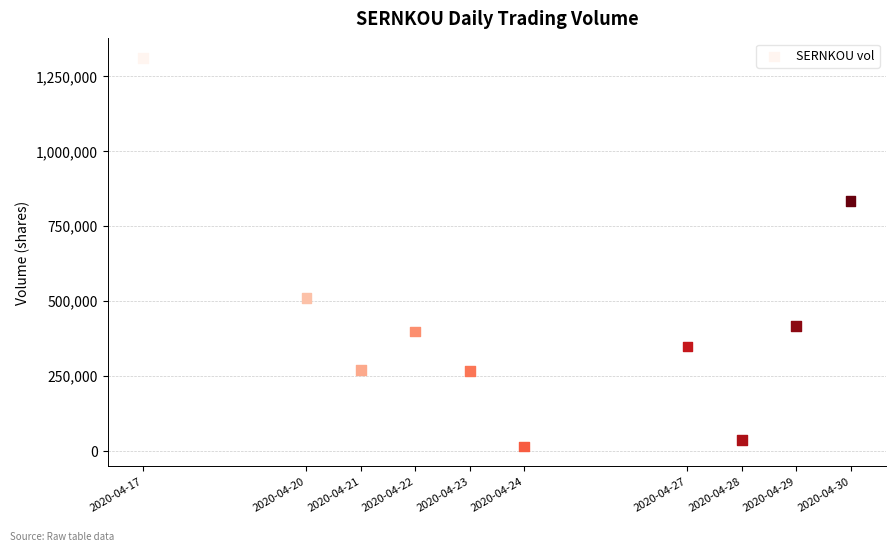

What is the range of Y values (max minus min)?

1296100